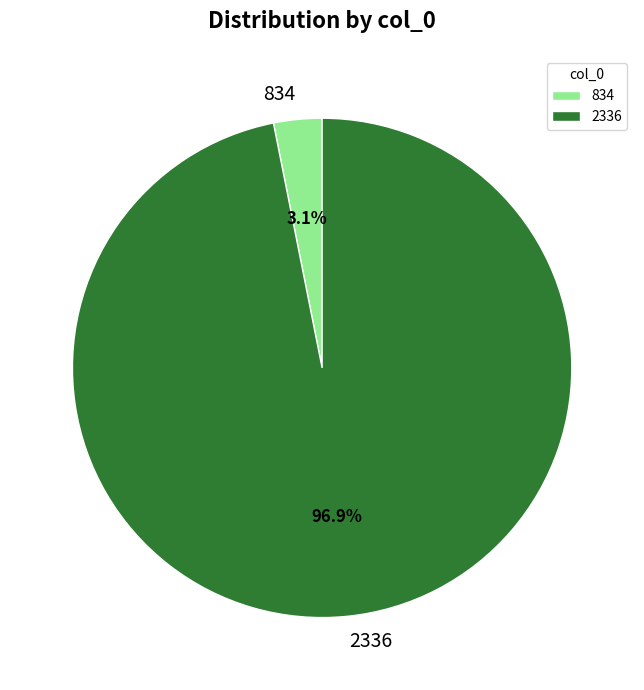

What percentage do 2336 and 834 together represent?

100.0%